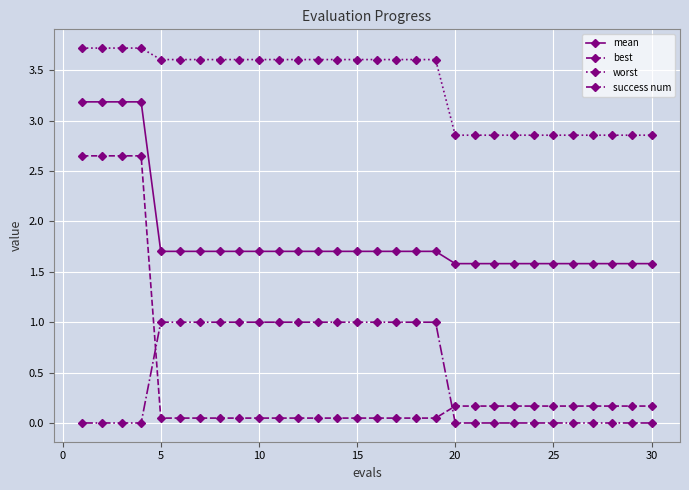

Does the chart display data point markers on the line(s)?

Yes